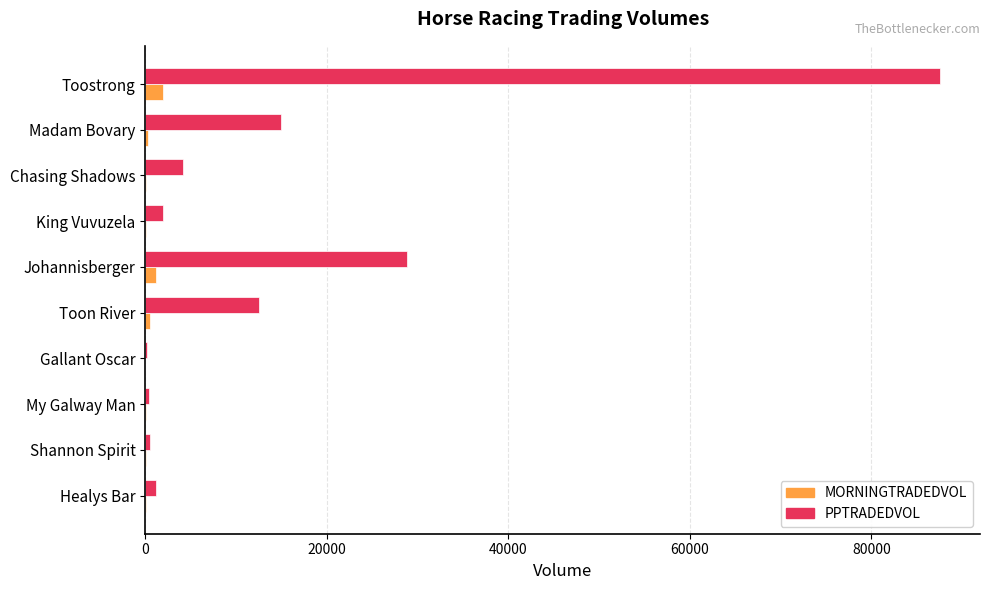

What is the highest value of the MORNINGTRADEDVOL series?

1938.2